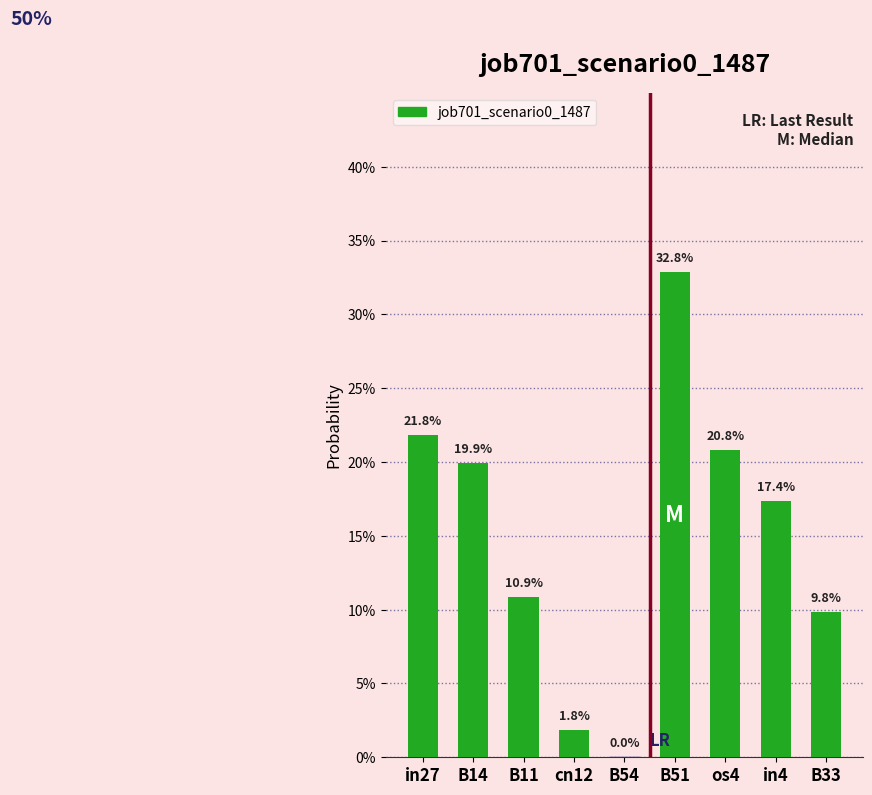

What is the label of the 5th bar from the left?

B54